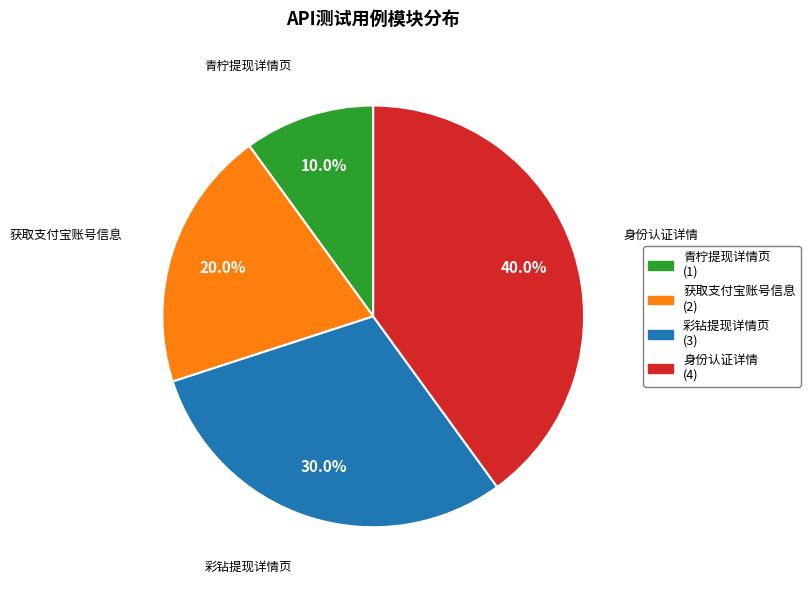

How many segments does this pie chart have?

4